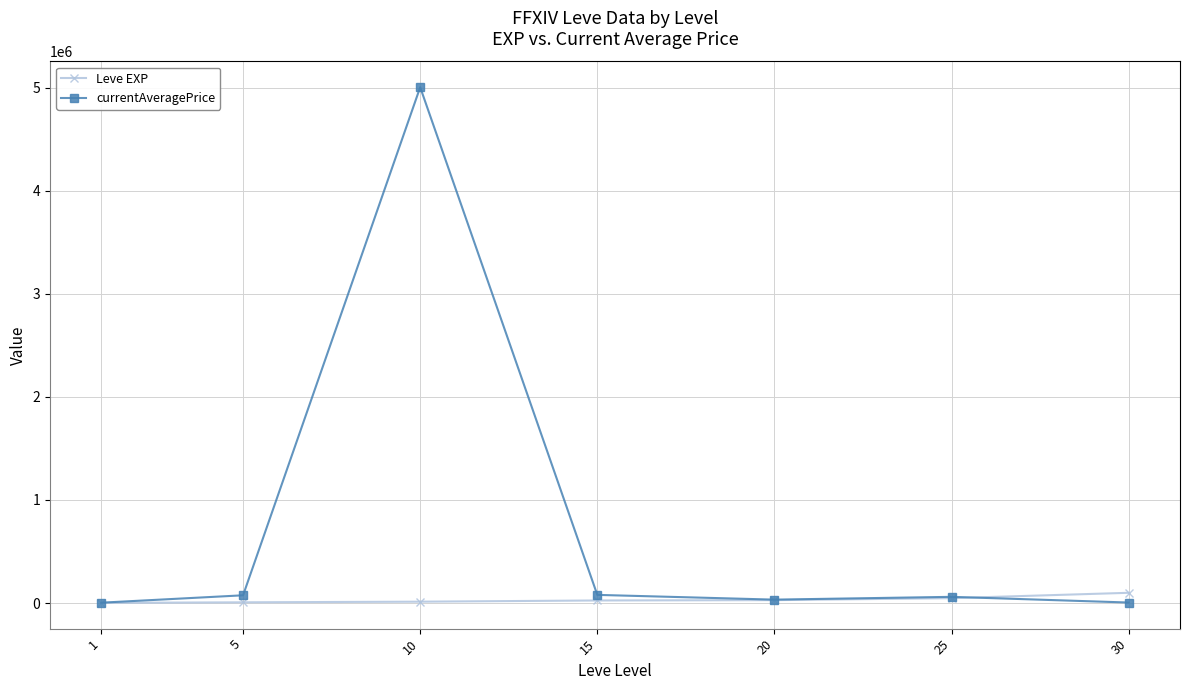

Rank the series by their average value, from highest to lowest.

currentAveragePrice, Leve EXP